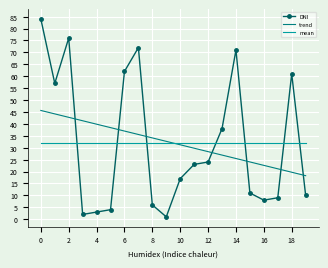

True or false: mean and DNI cross at least once.

True